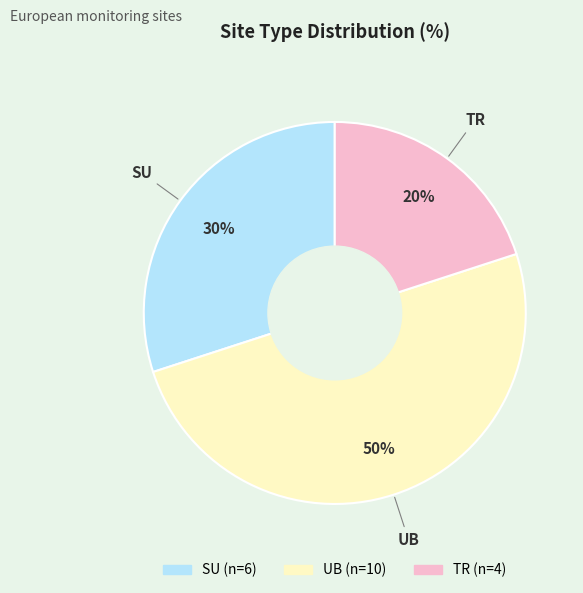

Combined, do SU and UB account for over 50%?

Yes